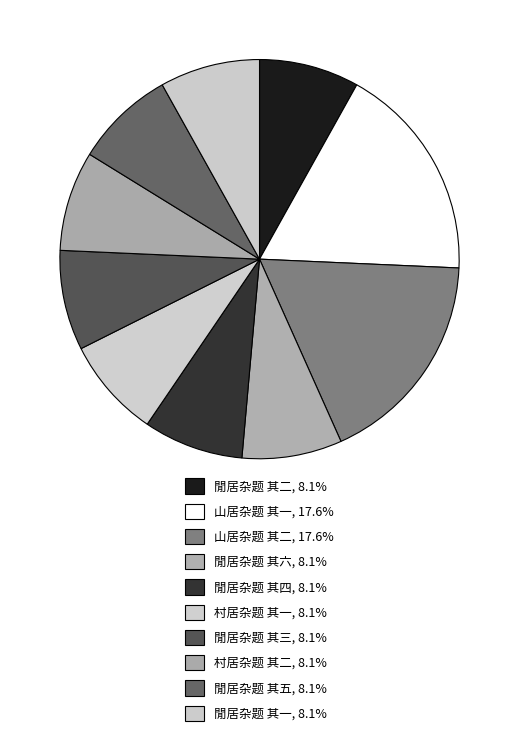

Count the number of slices in the pie.

10